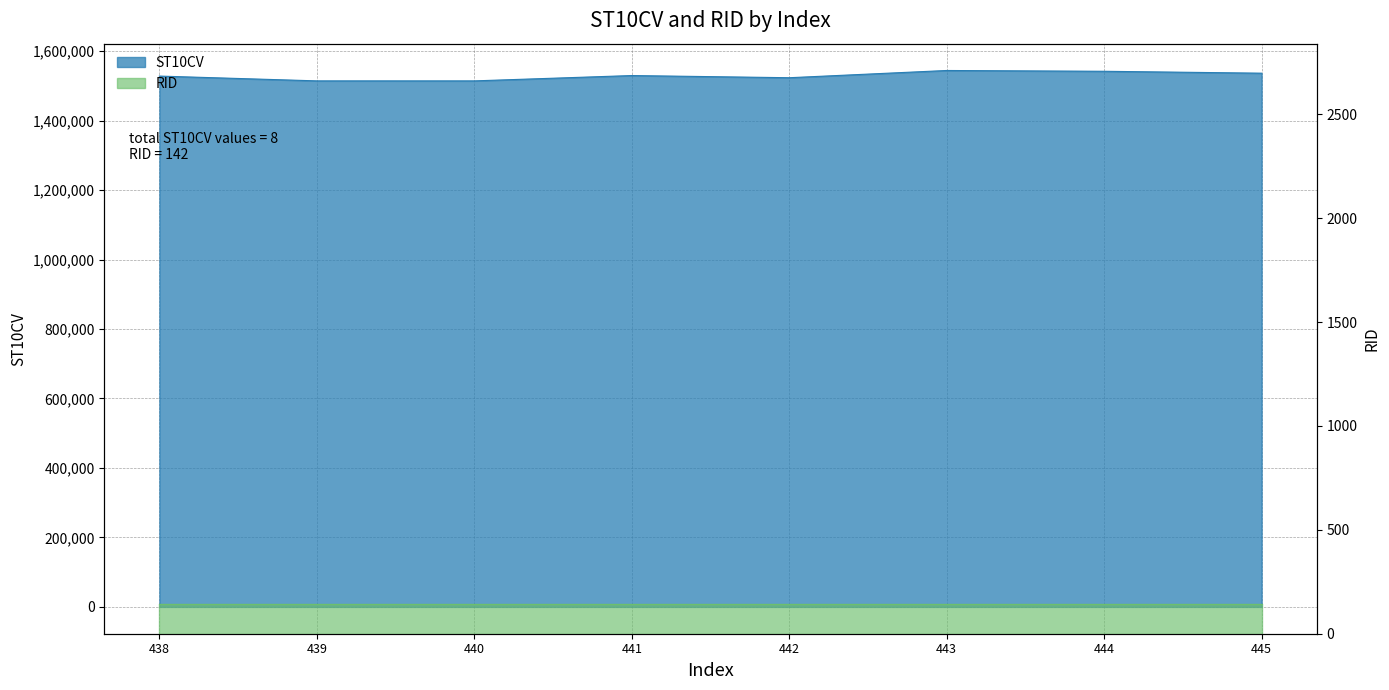

Approximately how many times larger is the value at 444 compared to 442?

1.0